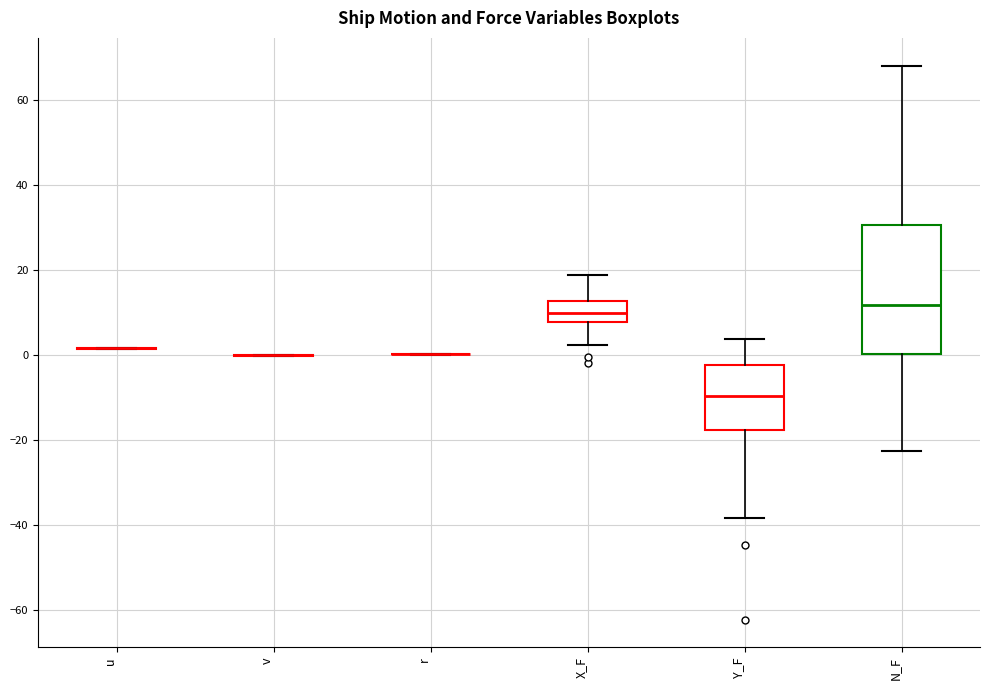

Which box is the tallest, from its lower edge to its upper edge?

N_F